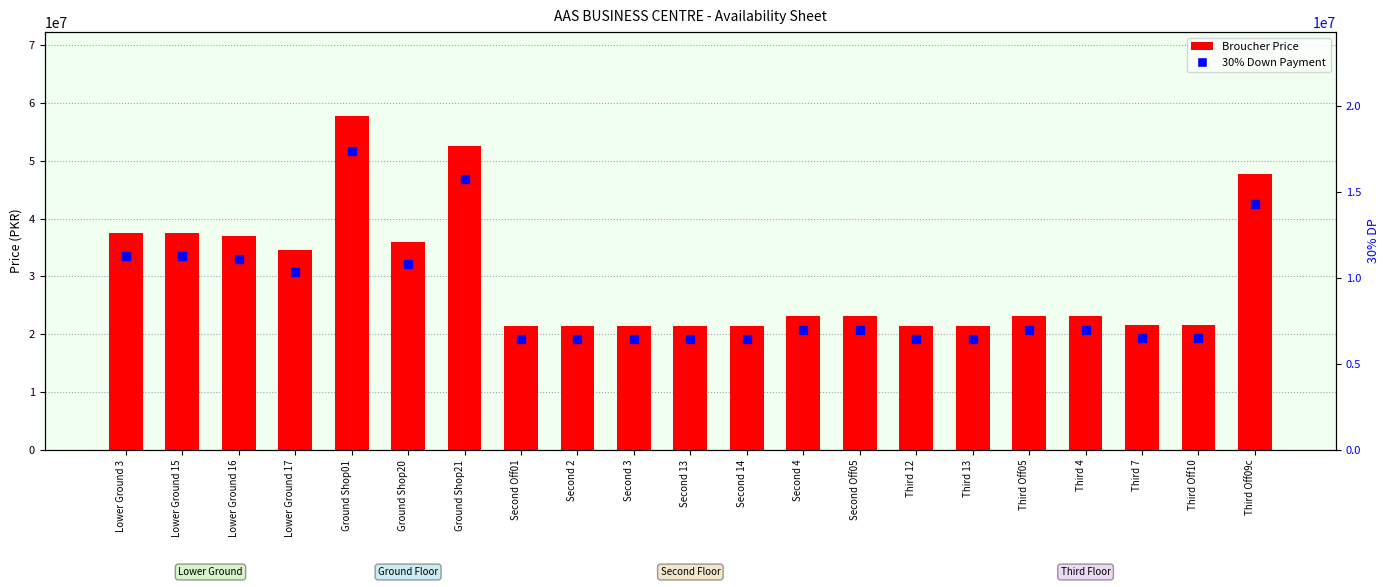

What is the total value across all series at Third 4?

30160000